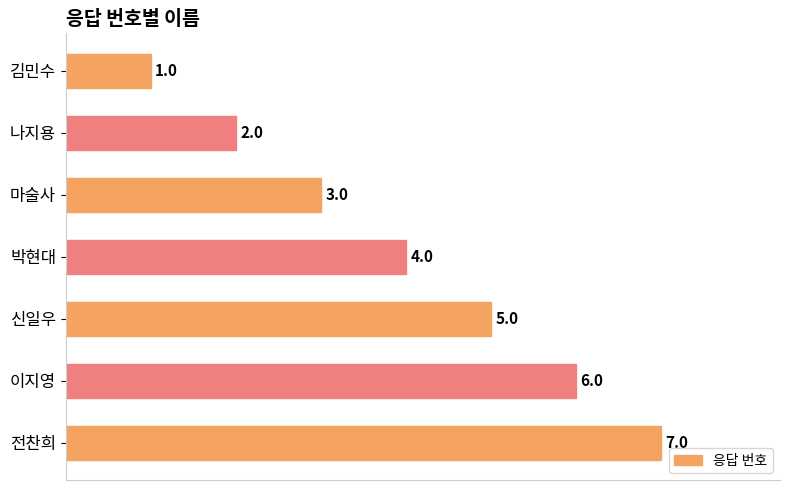

Does the chart contain any negative values?

No